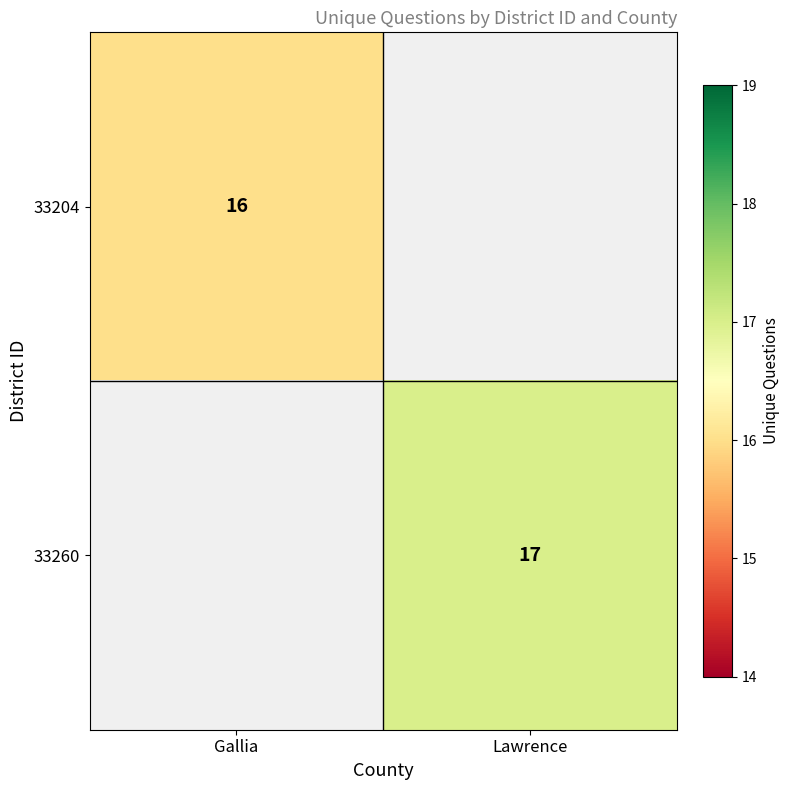

The value of 33204 at Gallia is 6. True or false?

False